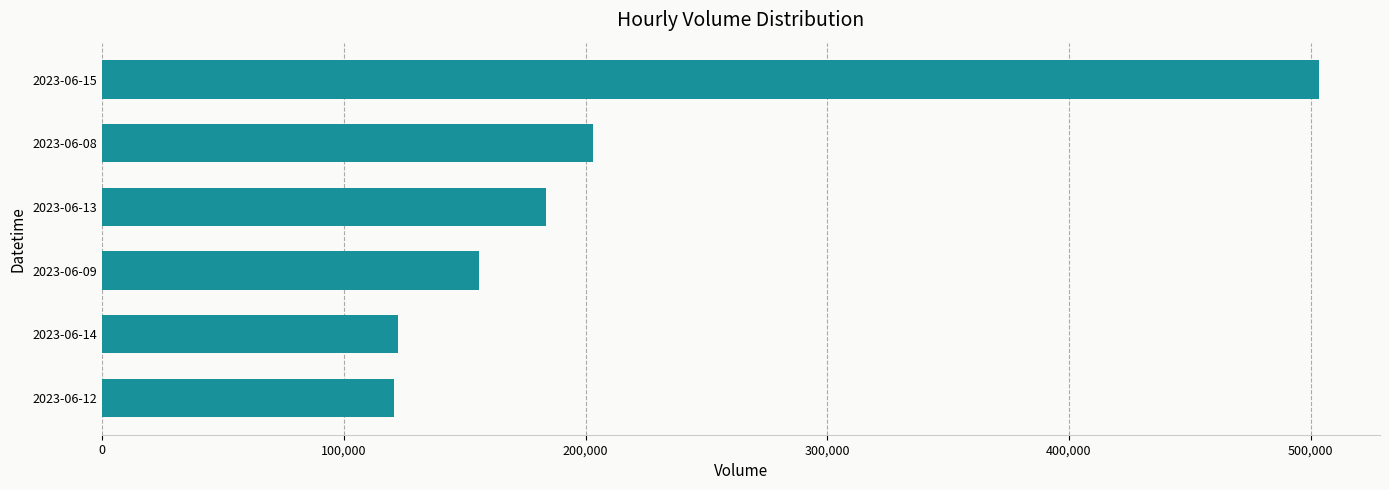

Is it true that the value at 2023-06-15 is 199694?

False